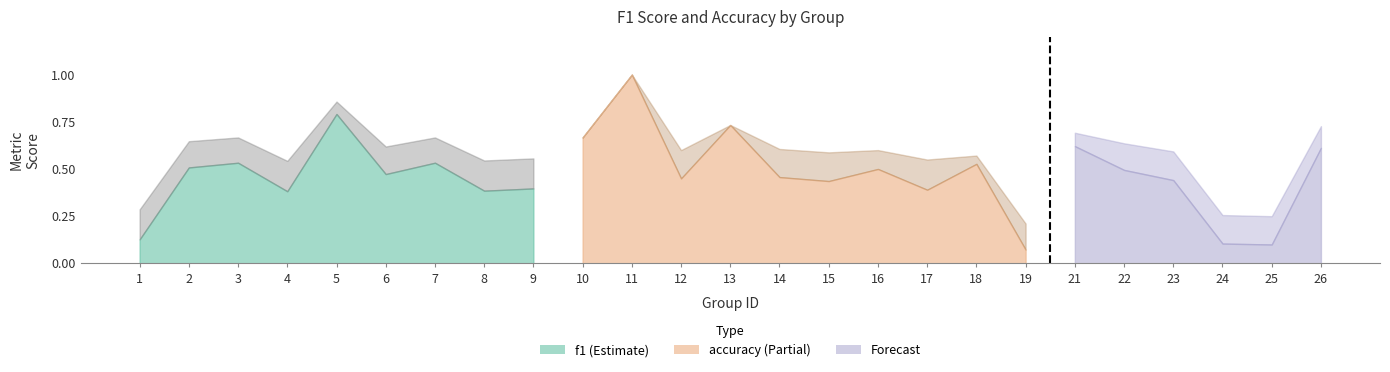

What is the lowest value of the f1 series?

0.1